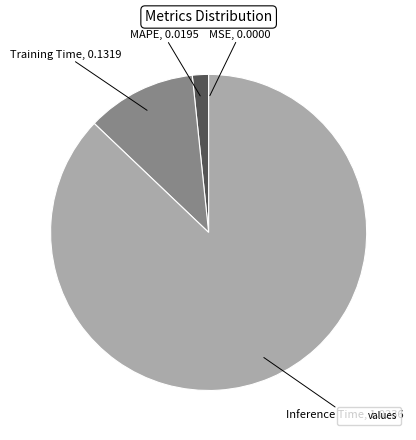

Does any single category account for the majority?

Yes